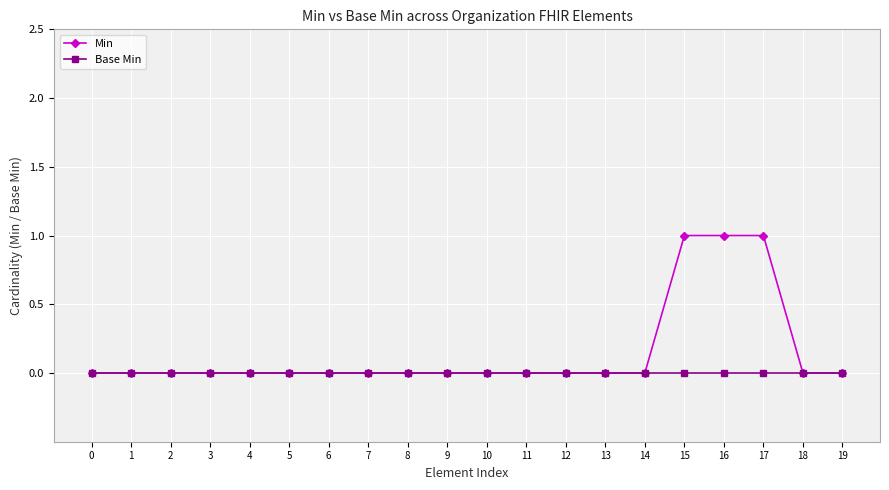

List the series in order of their overall mean, highest first.

Min, Base Min